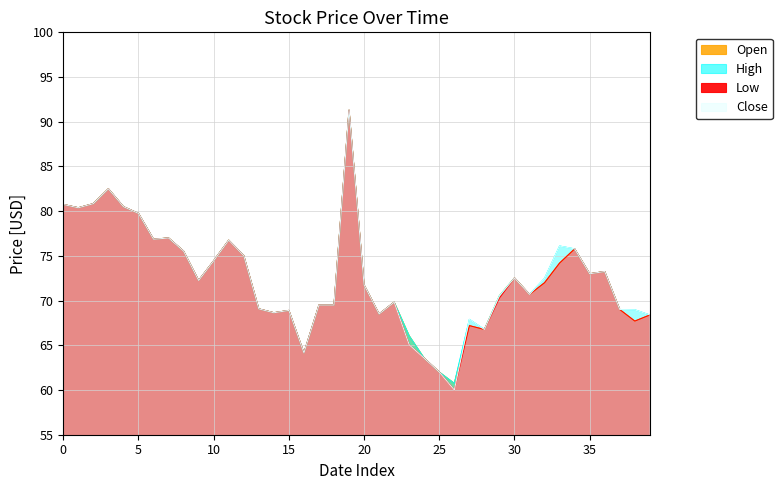

What is the value of the Low point at the 4th from the left?

82.5